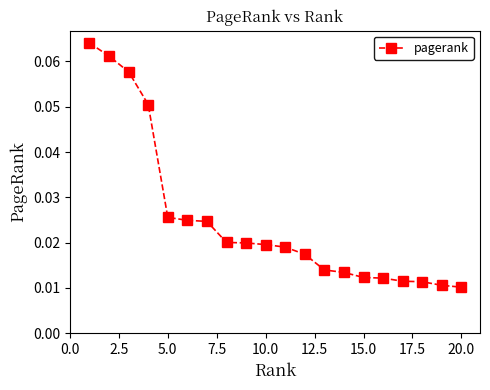

How many values are between 0 and 1?

20